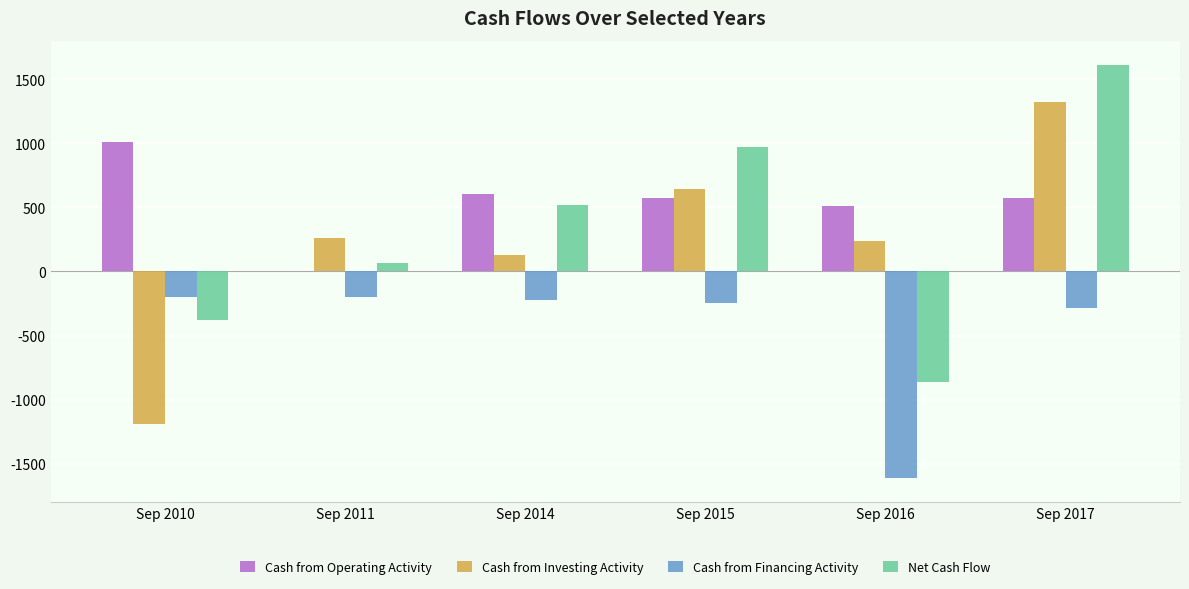

Is it true that Cash from Operating Activity equals 835 at Sep 2016?

False